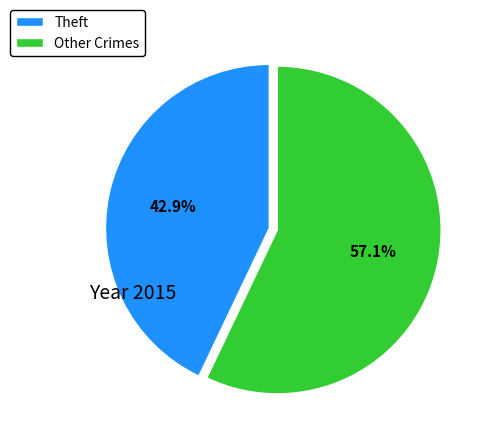

Rank the categories by value from highest to lowest.

Other Crimes, Theft